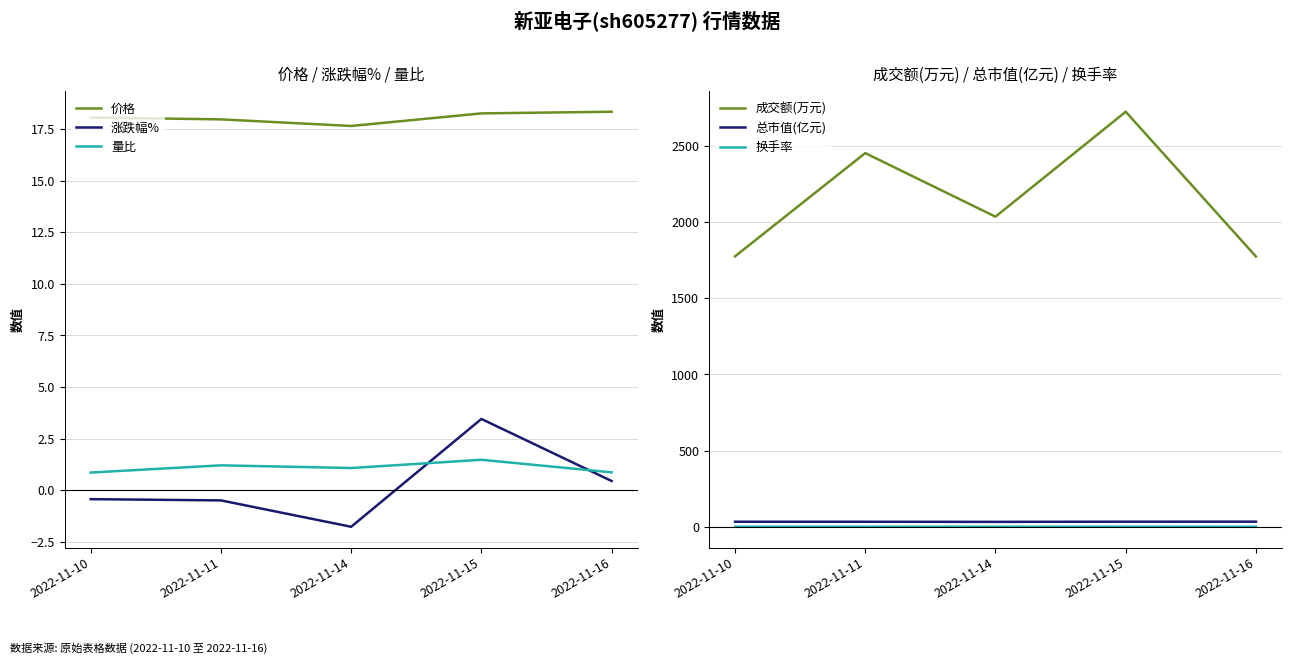

Is it true that 价格 equals 29.9 at 2022-11-14?

False